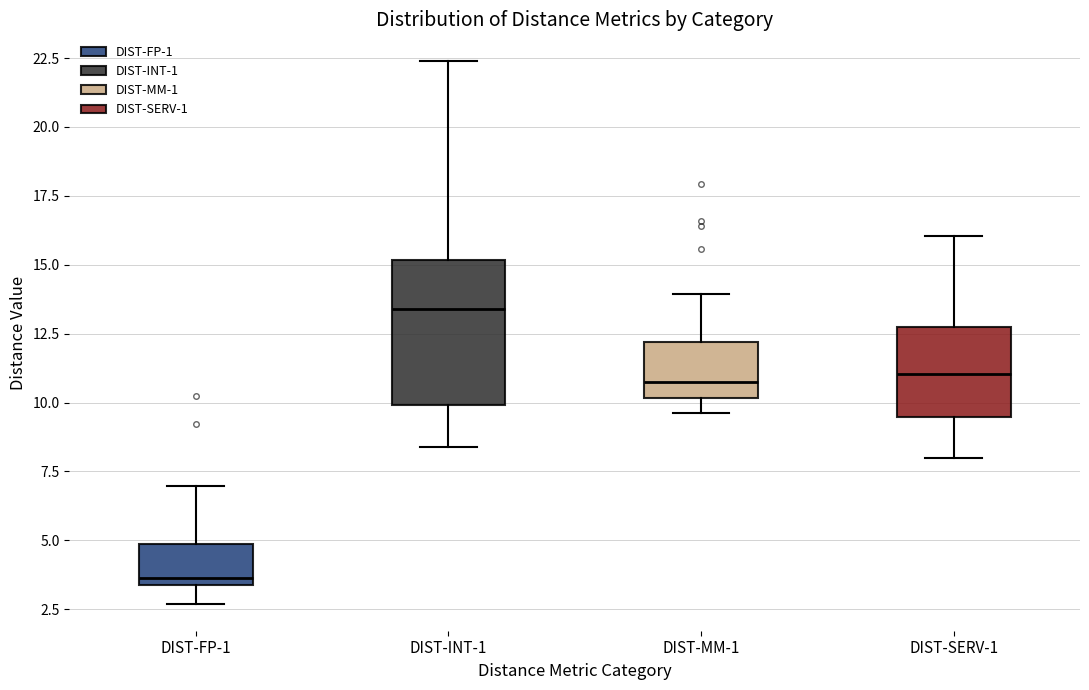

Where does the lower whisker of the box for DIST-SERV-1 end on the y-axis? The values are not printed on the chart, so give them approximately, as read against the axis.

8.0